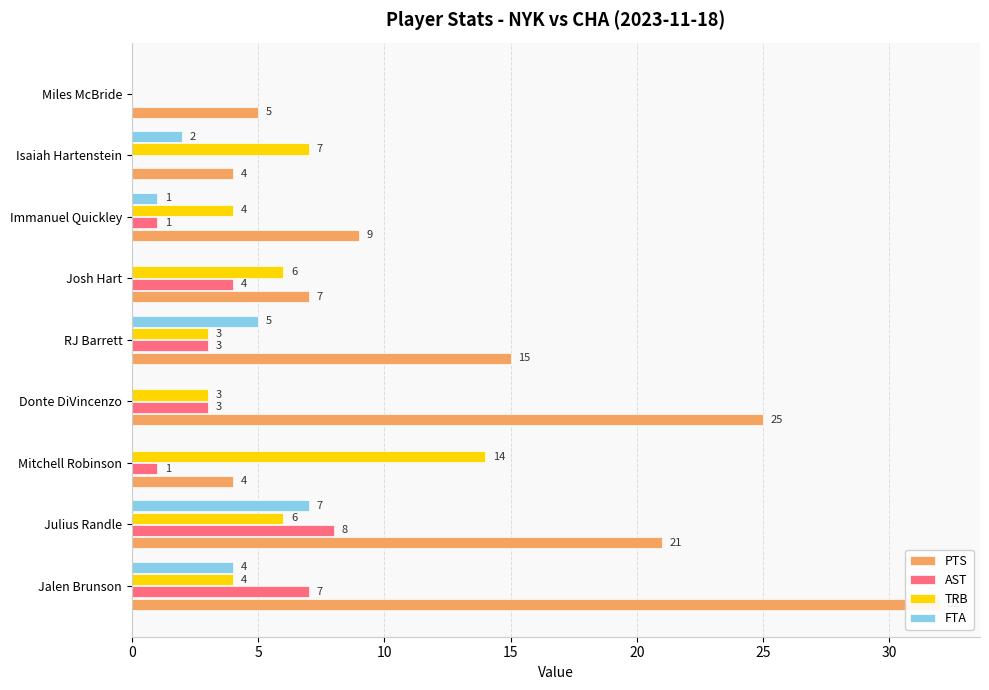

What are all the series names shown in the legend?

PTS, AST, TRB, FTA